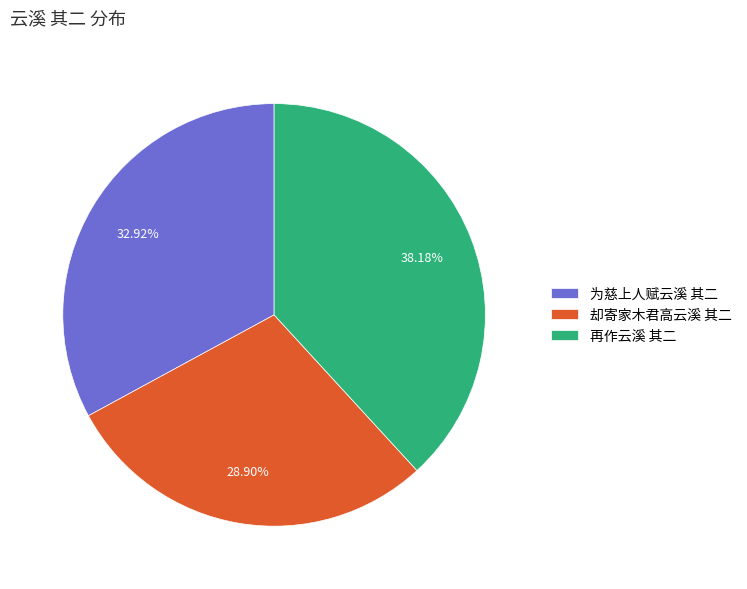

What percentage is the 为慈上人赋云溪 其二 slice, to the nearest percent?

33%